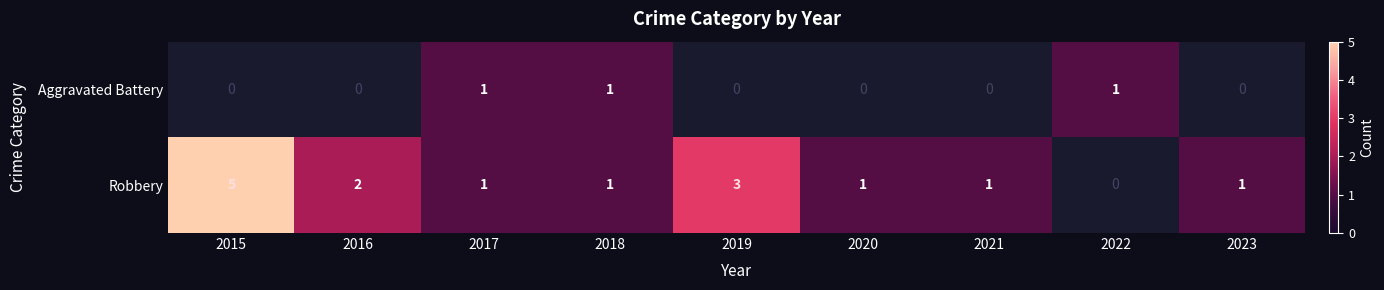

How many series are shown in this chart?

2